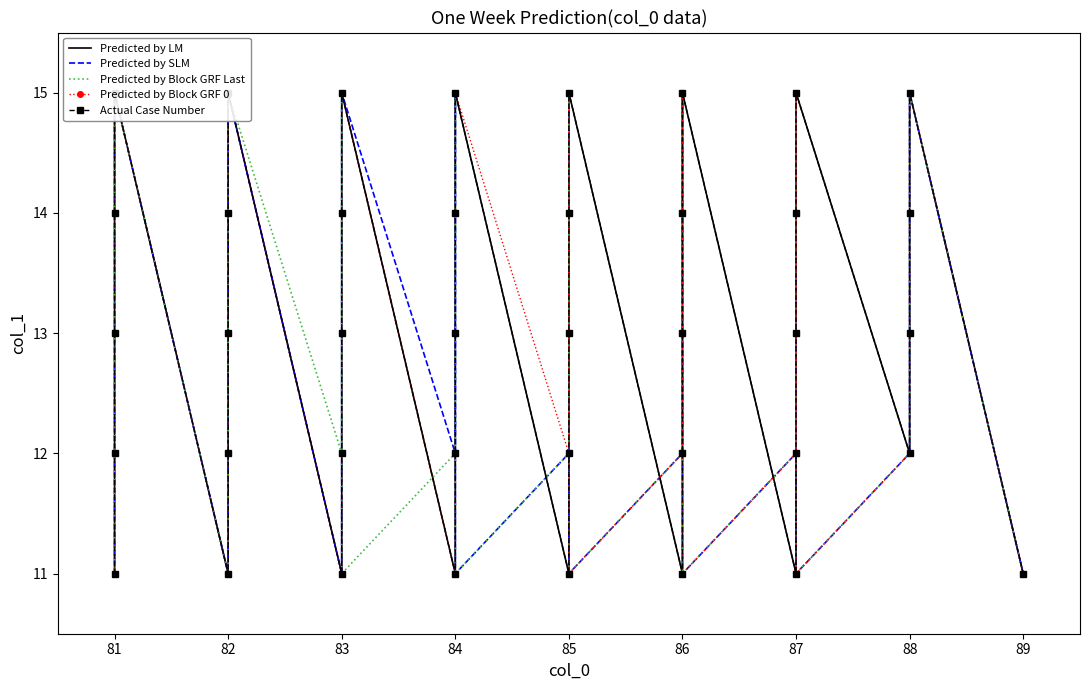

What is the sum of all Predicted by Block GRF 0 values?

520